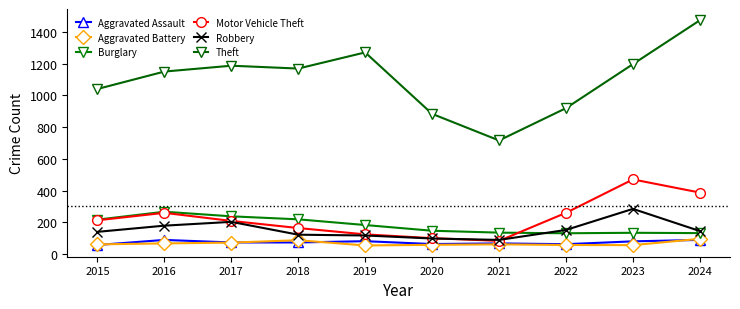

Is the value of Theft at 2023 greater than the value of Burglary at 2017?

Yes